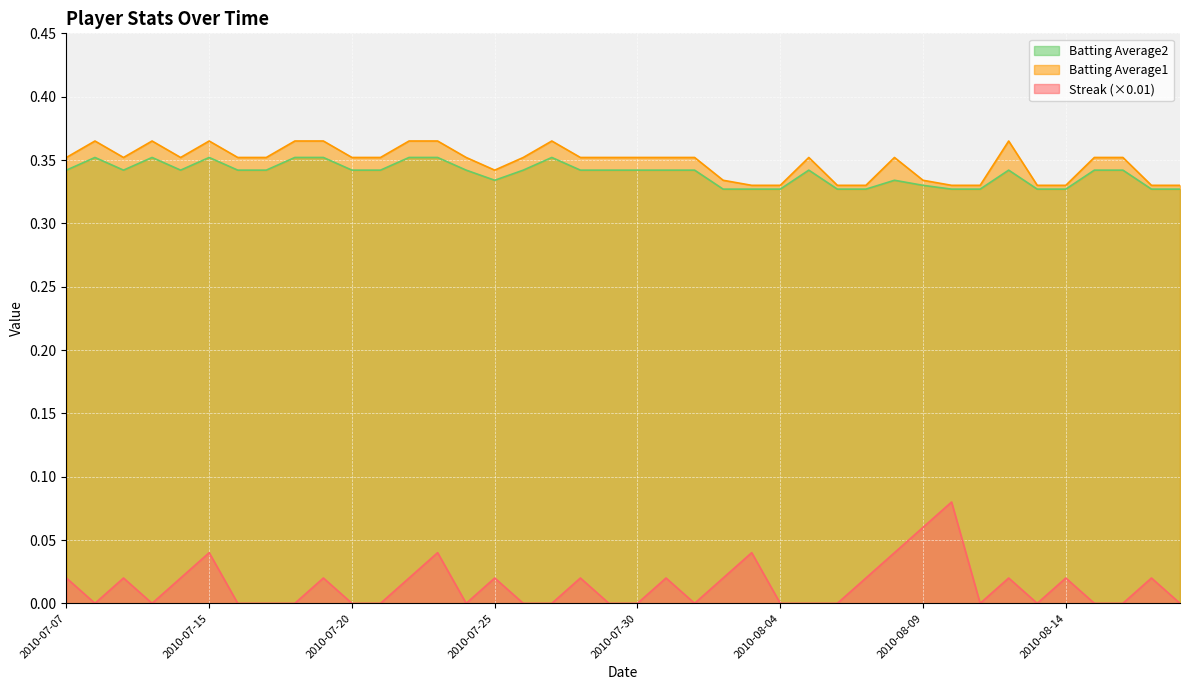

What is the difference between the maximum and second lowest values in the Streak series?

0.1